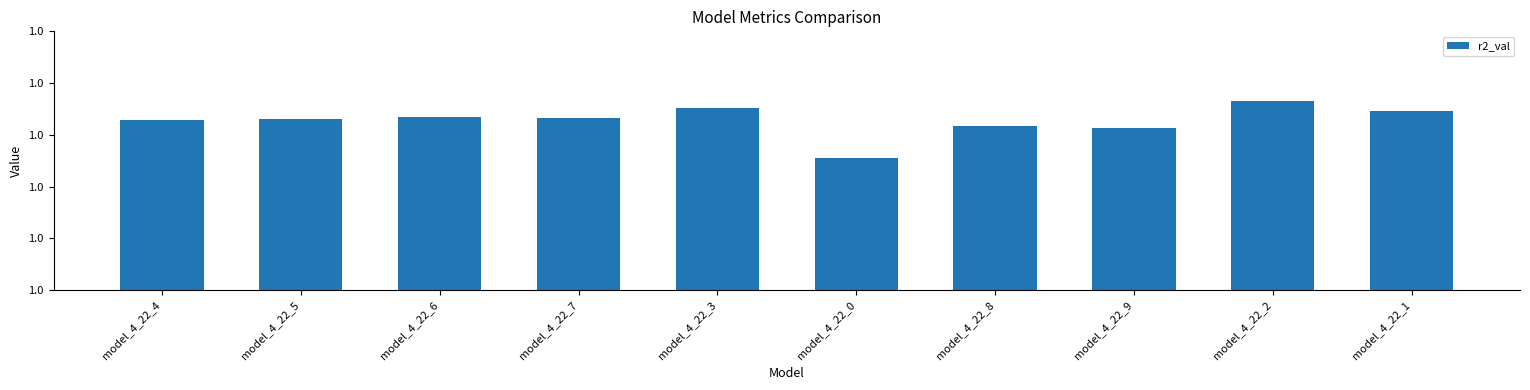

Are the bars horizontal?

No